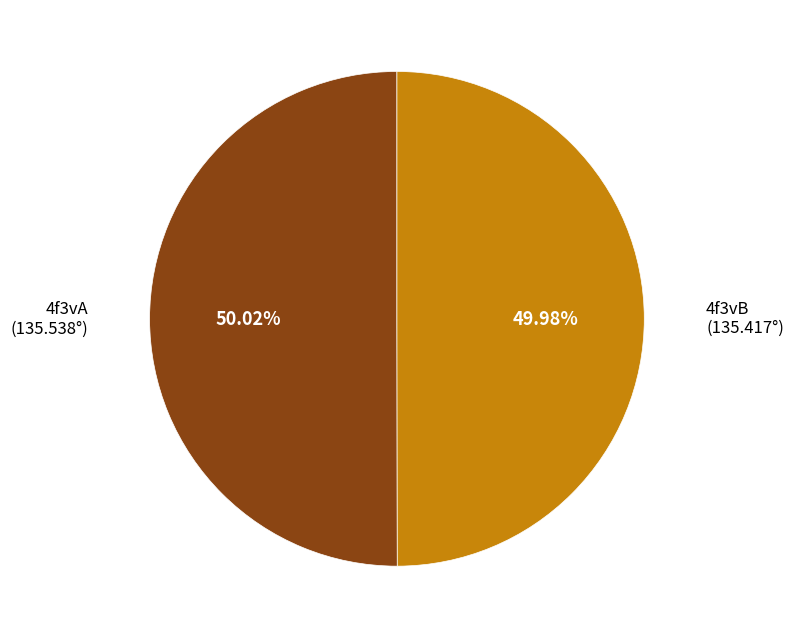

Is there a majority slice in this chart?

Yes